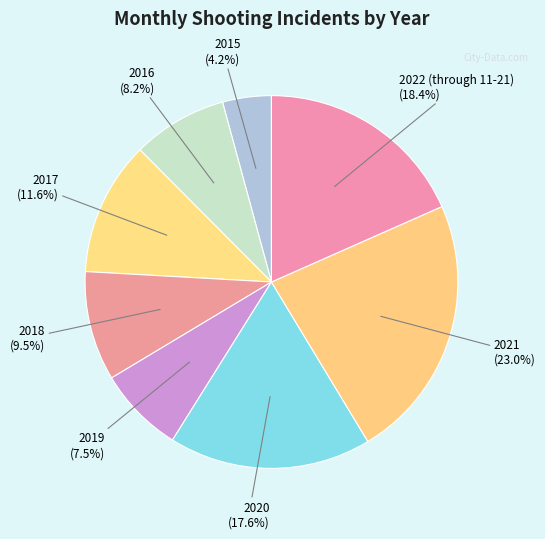

Count the number of slices in the pie.

8